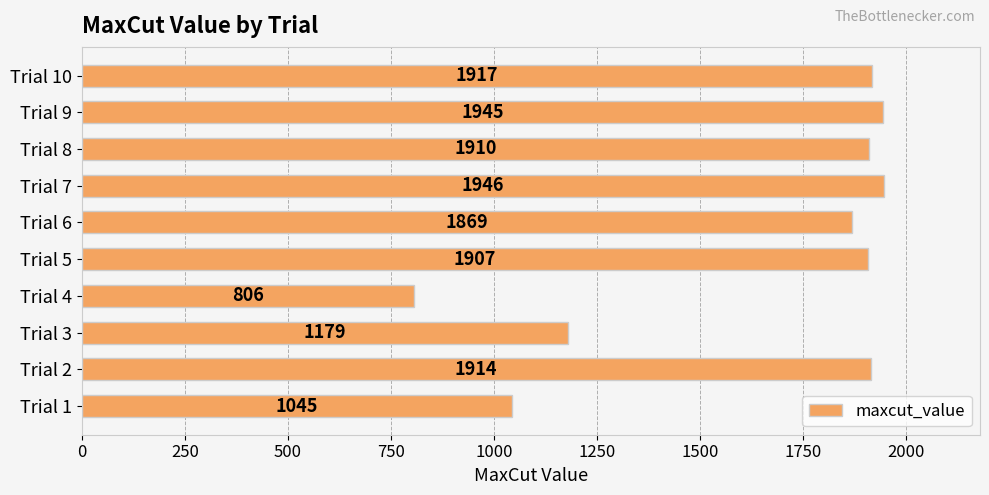

Between Trial 3 and Trial 9, which is larger?

Trial 9